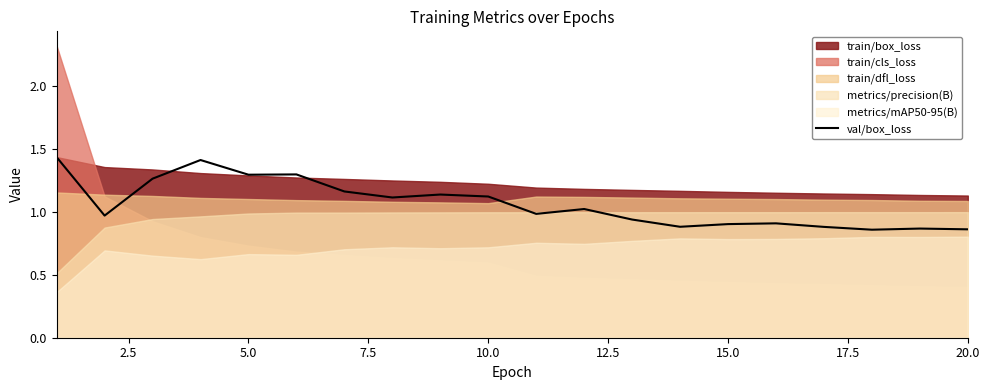

Reading right to left, list all the values displayed in this chart.

0.9	0.9	0.9	0.9	0.9	0.9	0.9	0.9	1.0	1.0	1.1	1.1	1.1	1.2	1.3	1.3	1.4	1.3	1.0	1.4